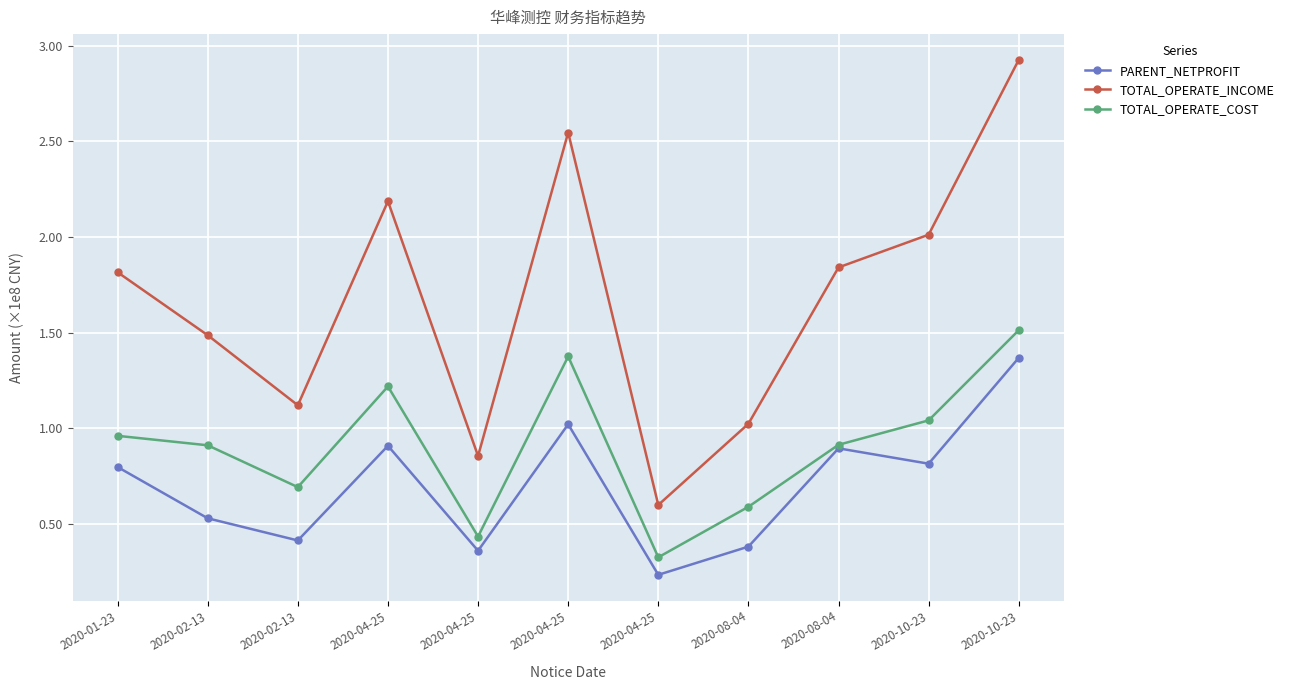

What are all the series names shown in the legend?

PARENT_NETPROFIT, TOTAL_OPERATE_INCOME, TOTAL_OPERATE_COST